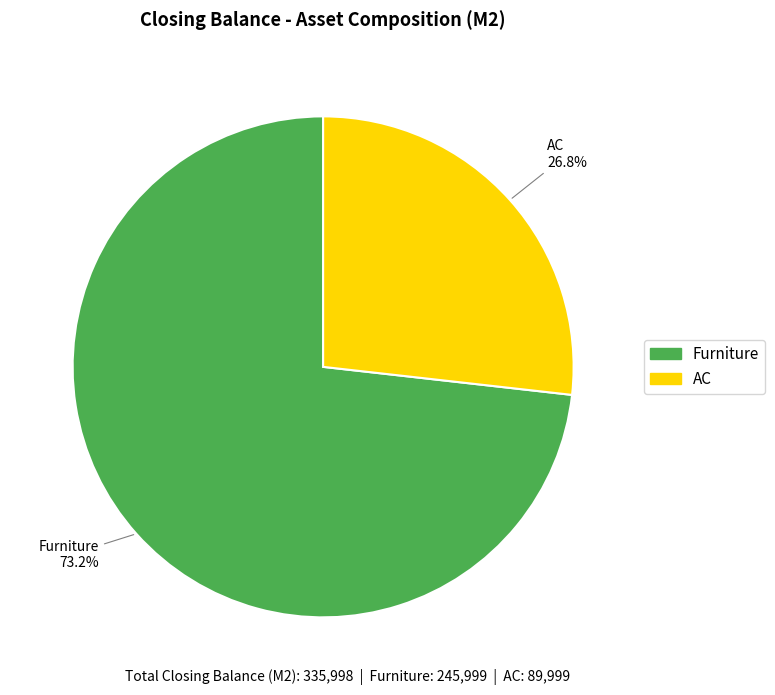

What is the ratio of the value at Furniture to the value at AC?

2.7